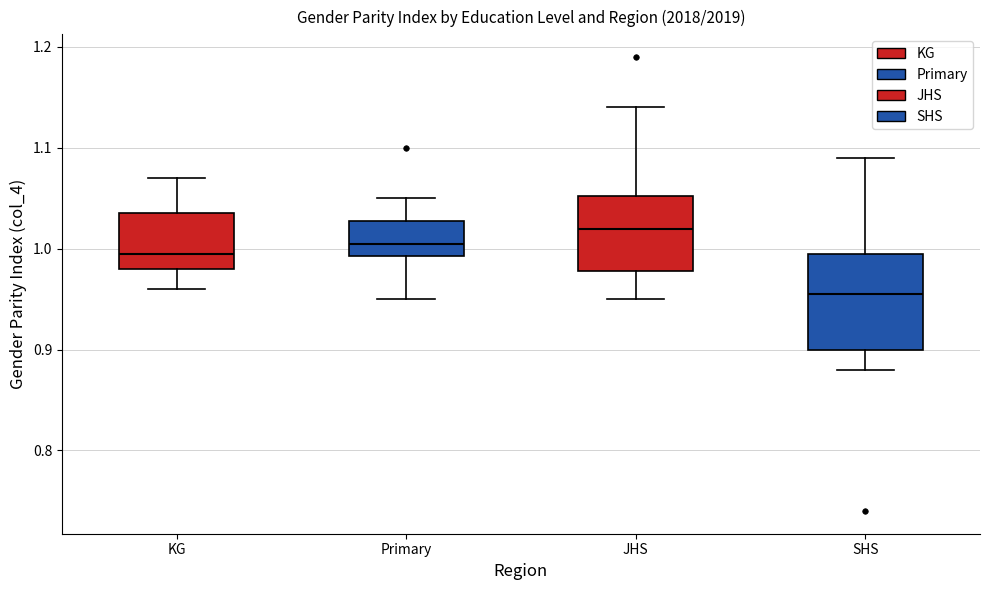

Which box's median line is the lowest?

SHS